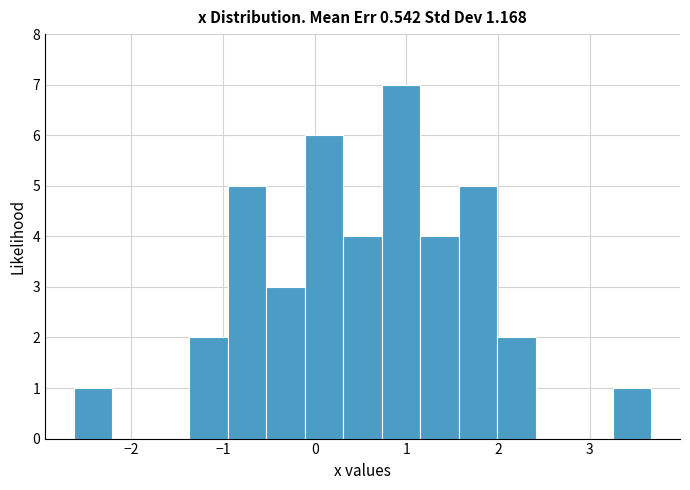

Reading left to right, list every bar in this chart as the range it spans on the x-axis followed by its height. Neither the bar edges nor the heights are printed on the chart, so give them approximately, as read against the axes.

-2.6 to -2.2: 1
-2.2 to -1.8: 0
-1.8 to -1.4: 0
-1.4 to -0.9: 2
-0.9 to -0.5: 5
-0.5 to -0.1: 3
-0.1 to 0.3: 6
0.3 to 0.7: 4
0.7 to 1.2: 7
1.2 to 1.6: 4
1.6 to 2.0: 5
2.0 to 2.4: 2
2.4 to 2.8: 0
2.8 to 3.3: 0
3.3 to 3.7: 1